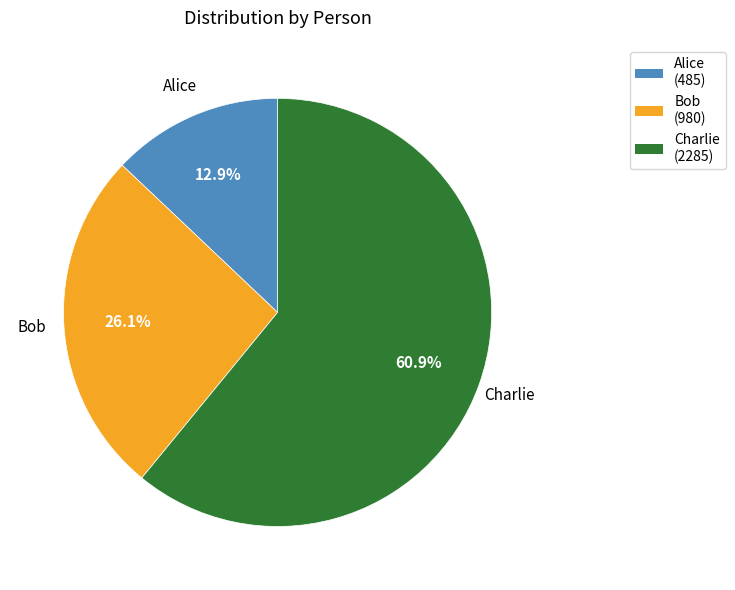

To the nearest percent, what portion does Alice represent?

13%